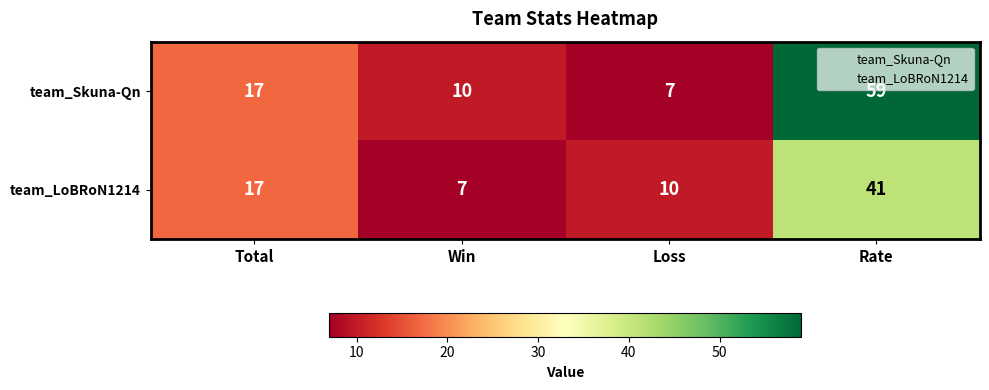

What is the lowest value of the team_LoBRoN1214 series?

7